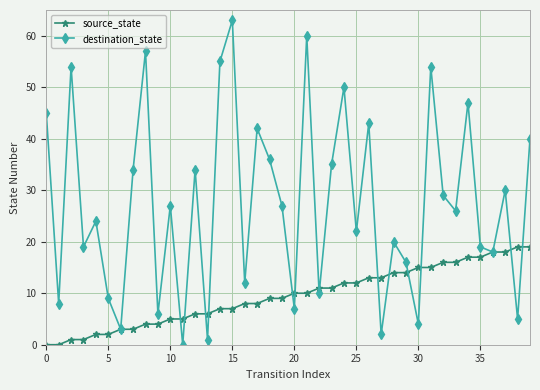

What is the maximum value shown in the chart?

63